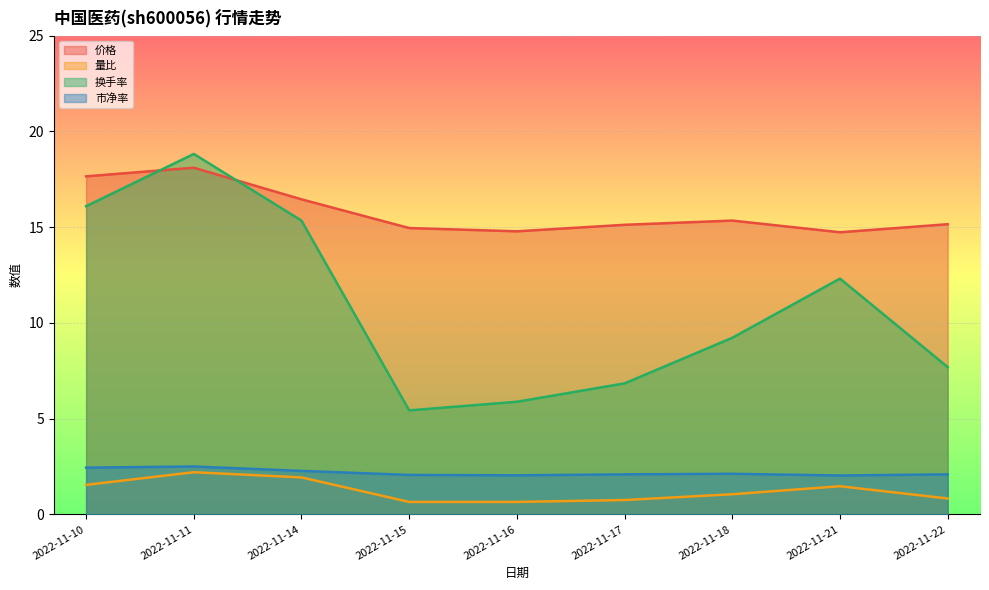

Reading left to right, list all the values displayed in this chart.

价格: 17.6	18.1	16.4	14.9	14.8	15.1	15.3	14.7	15.2
量比: 1.5	2.2	1.9	0.7	0.7	0.8	1.1	1.5	0.8
换手率: 16.1	18.8	15.3	5.4	5.9	6.8	9.2	12.3	7.7
市净率: 2.4	2.5	2.3	2.1	2.0	2.1	2.1	2.0	2.1